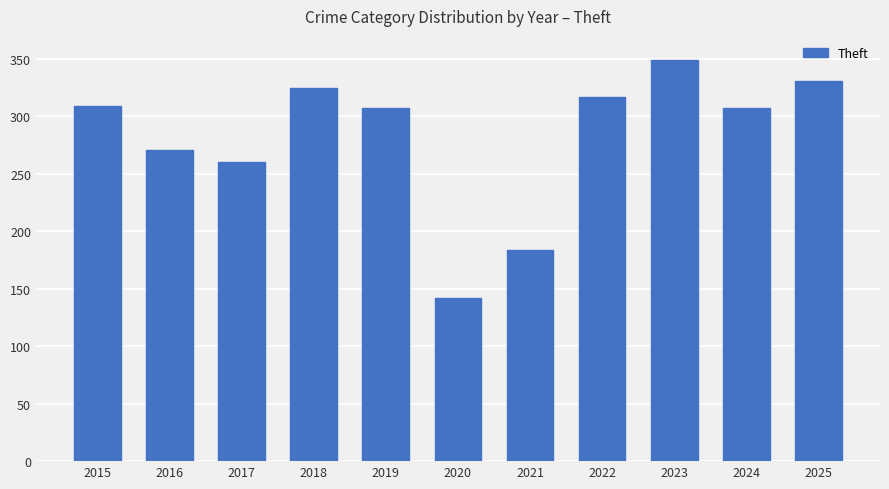

How many series are shown in this chart?

1